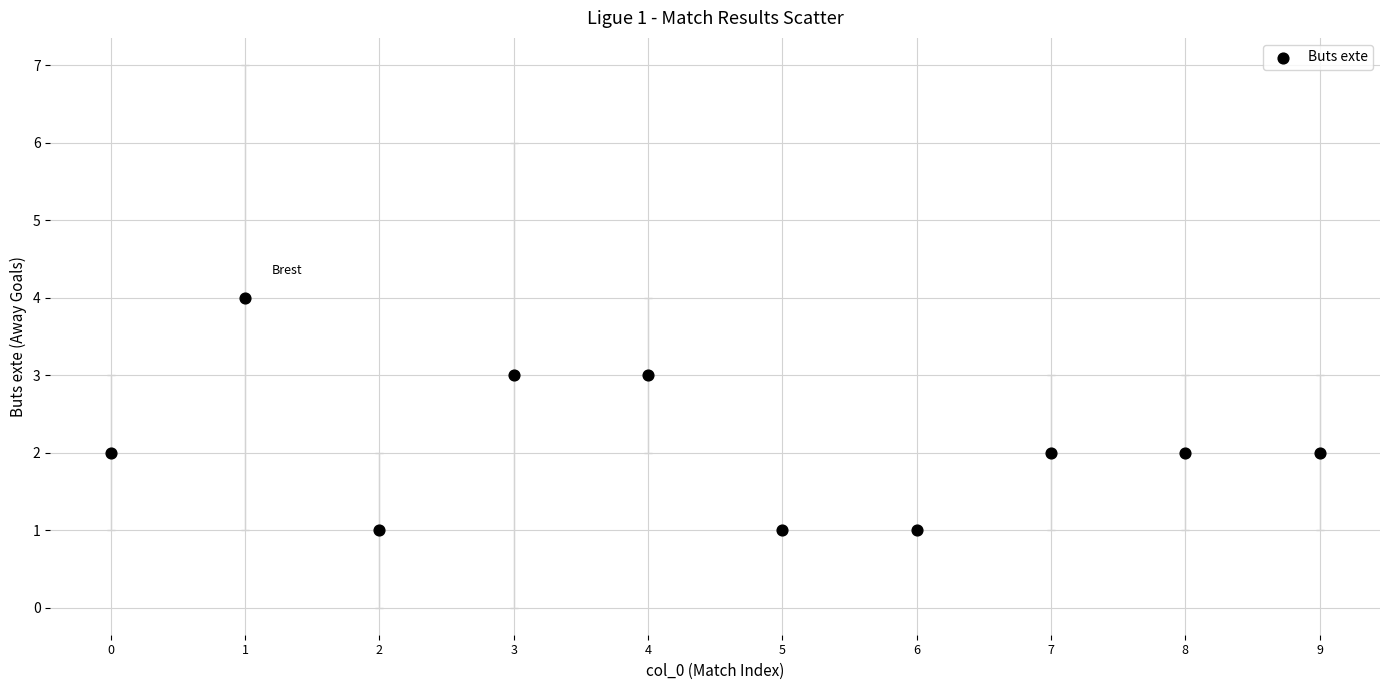

What is the range of X values (max minus min)?

9